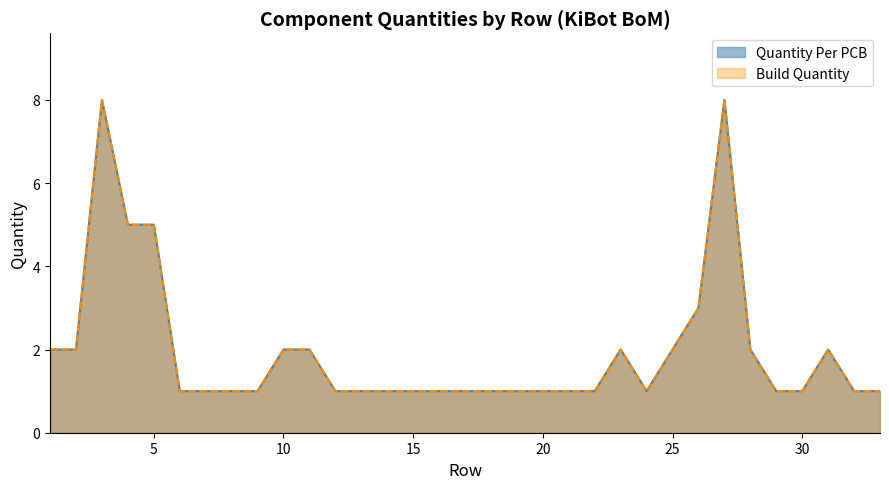

What is the sum of all Quantity Per PCB values?

65